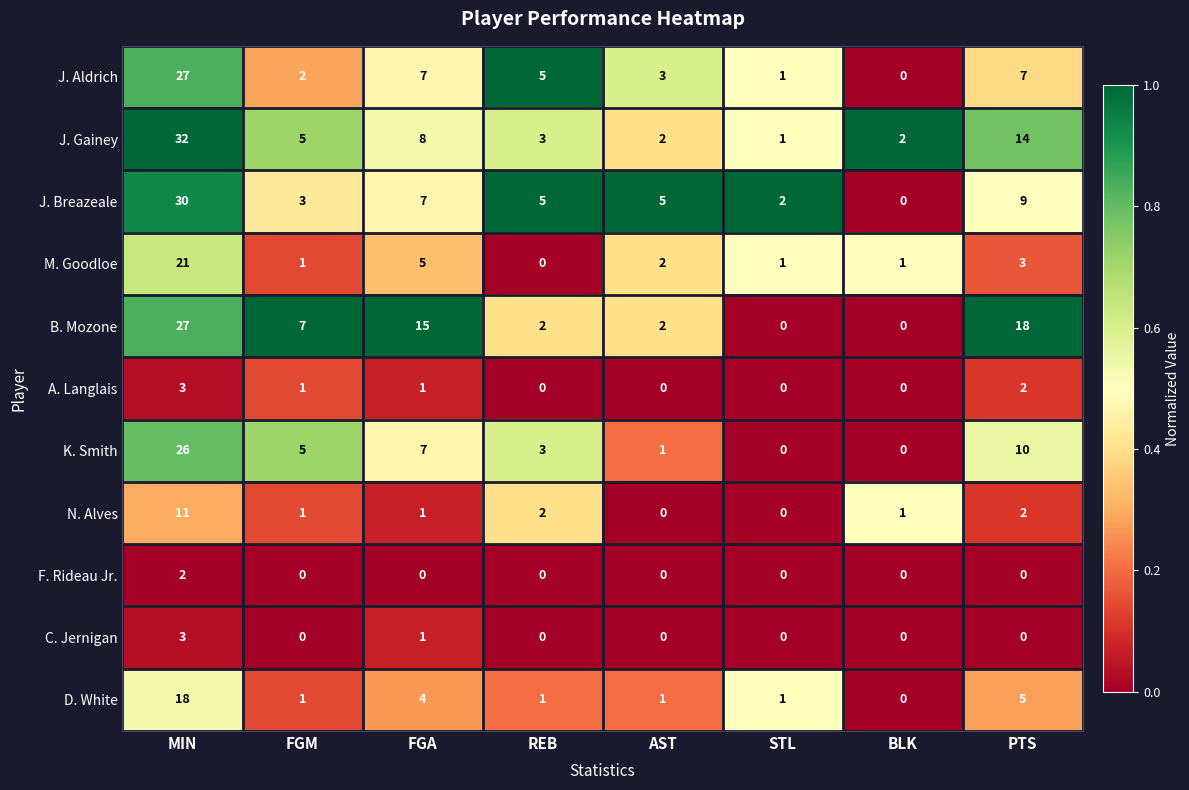

What is the difference between the highest and lowest values at MIN?

30